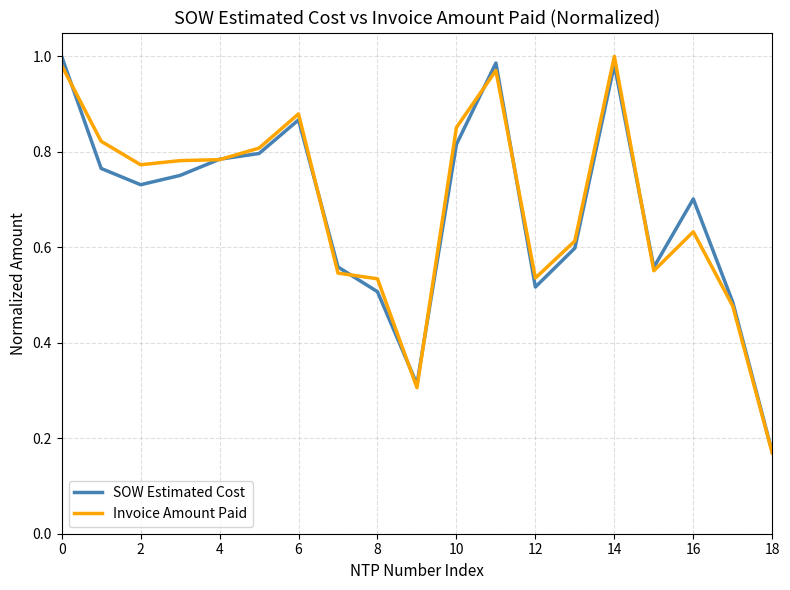

After their last crossing, which series has the higher values: Invoice Amount Paid or SOW Estimated Cost?

SOW Estimated Cost